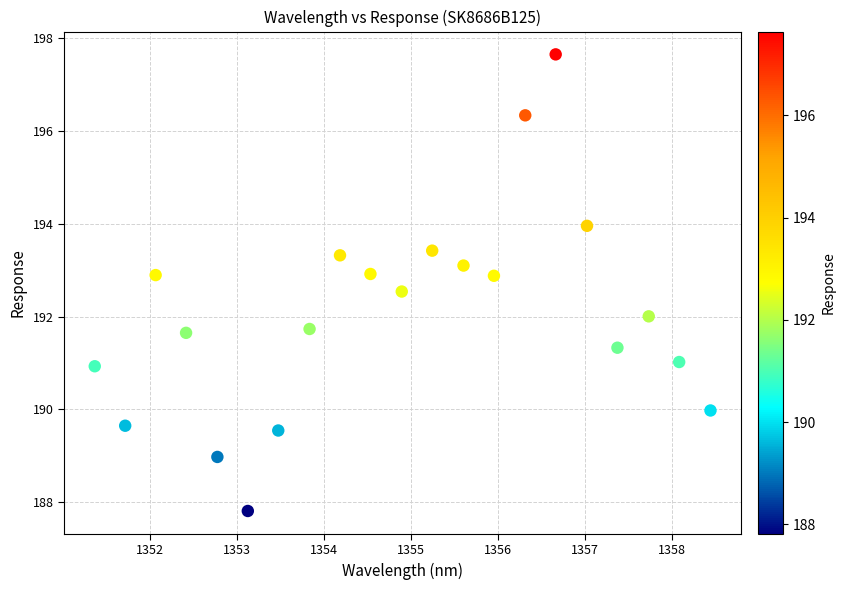

What is the range of Y values (max minus min)?

9.8